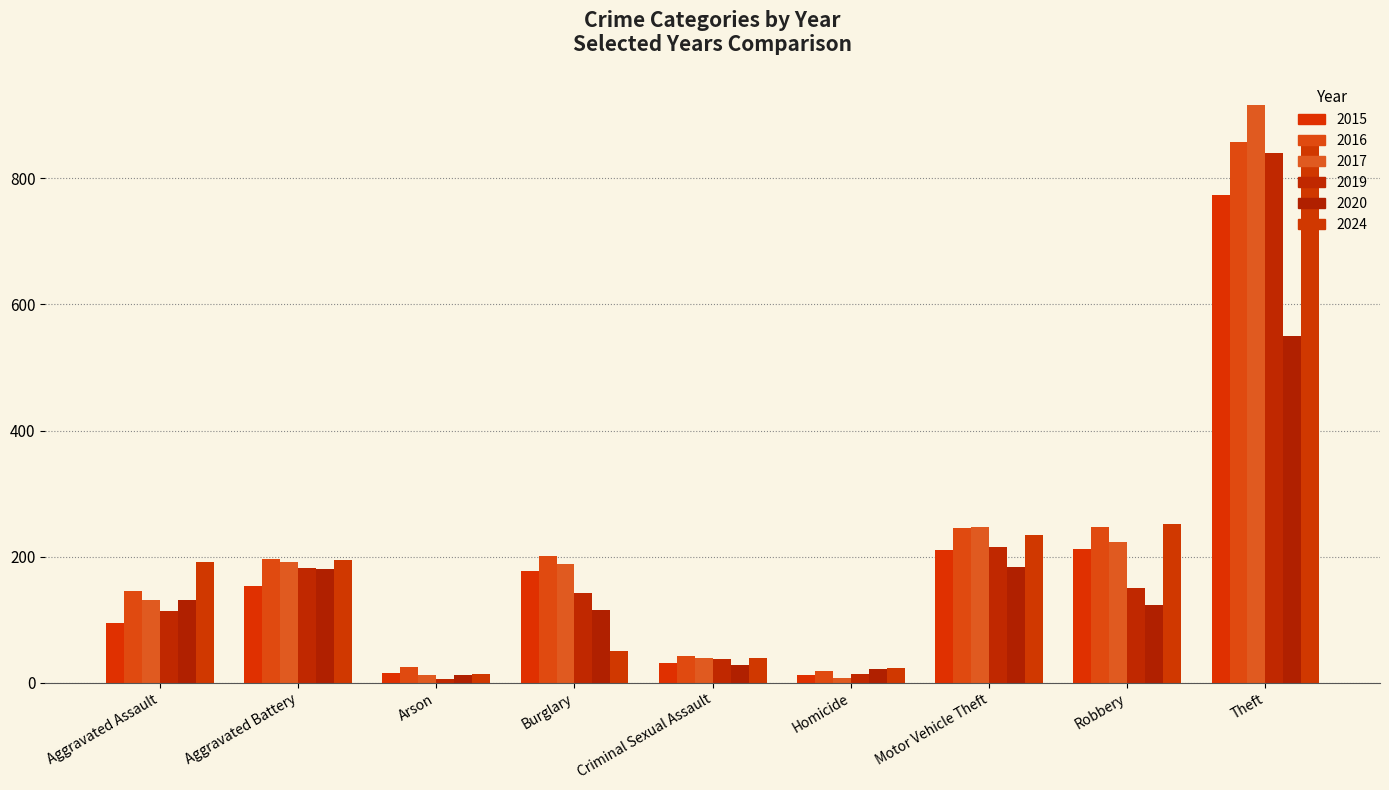

Rank the series by their maximum value, from lowest to highest.

2020, 2015, 2019, 2024, 2016, 2017